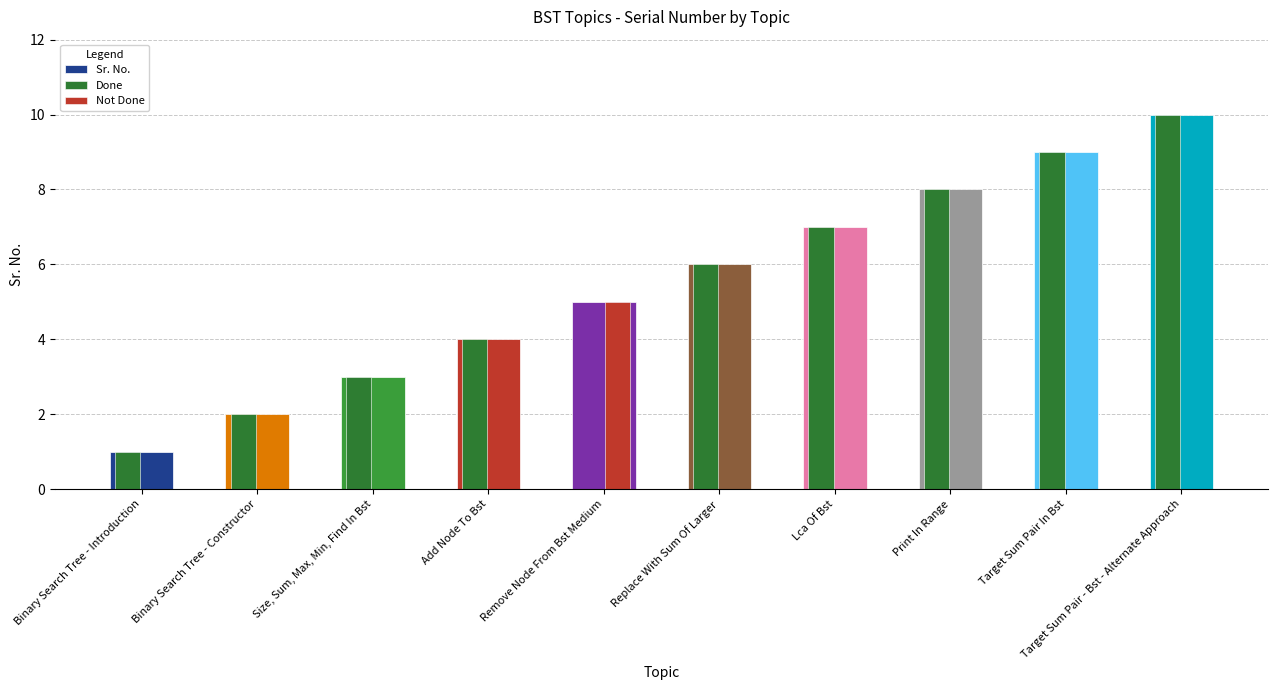

Does the chart contain stacked bars?

No